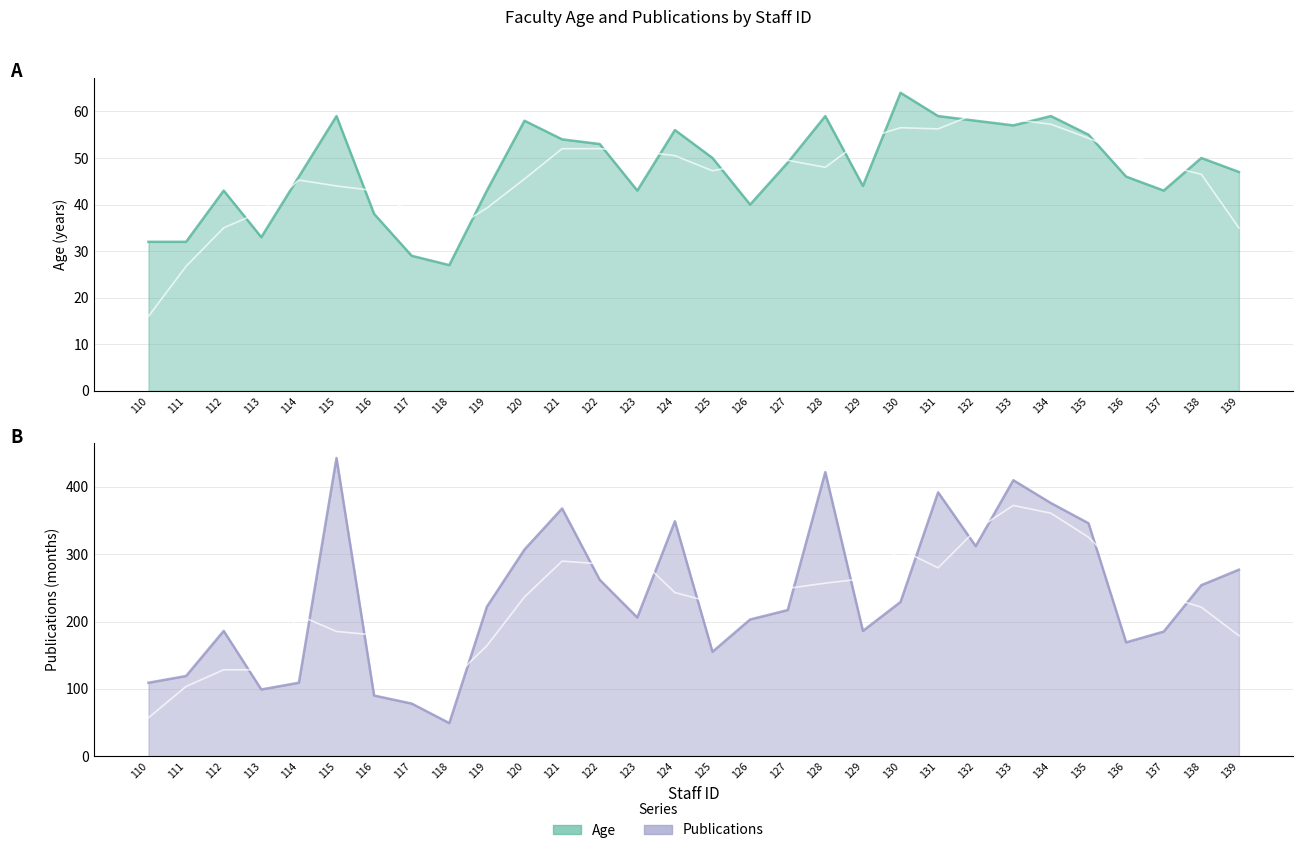

What is the spread (max minus min) of values at 127?

168